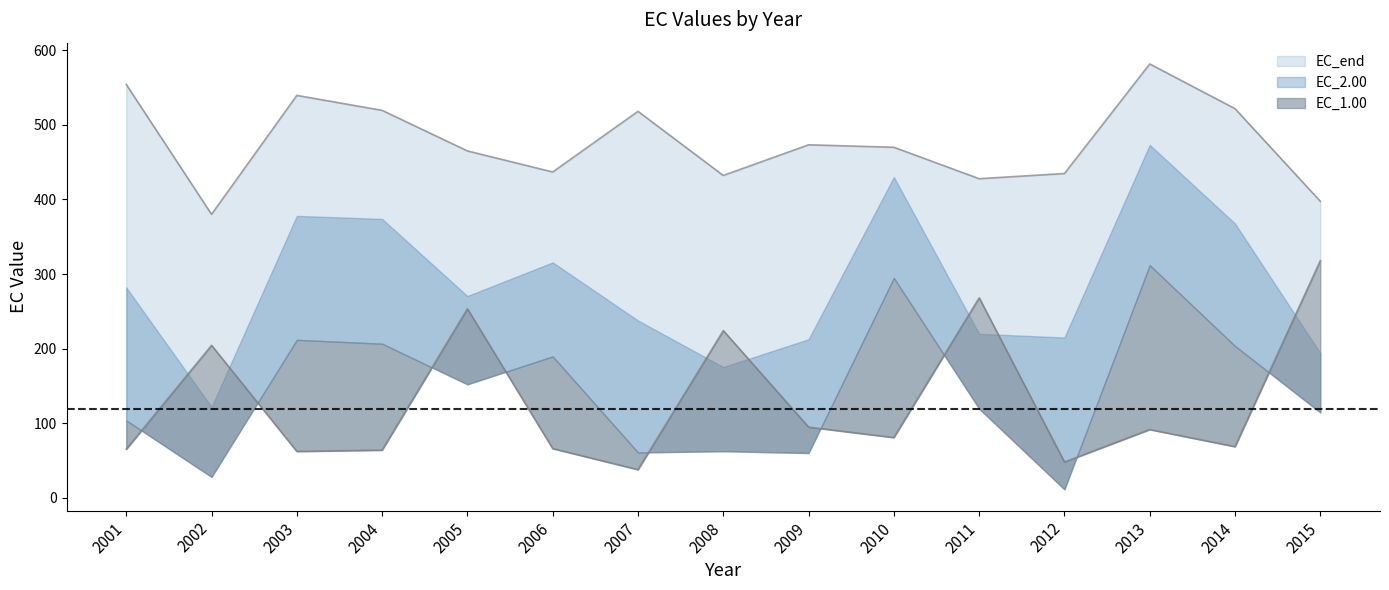

Is it true that EC_0.30 equals 106.7 at 2003?

False